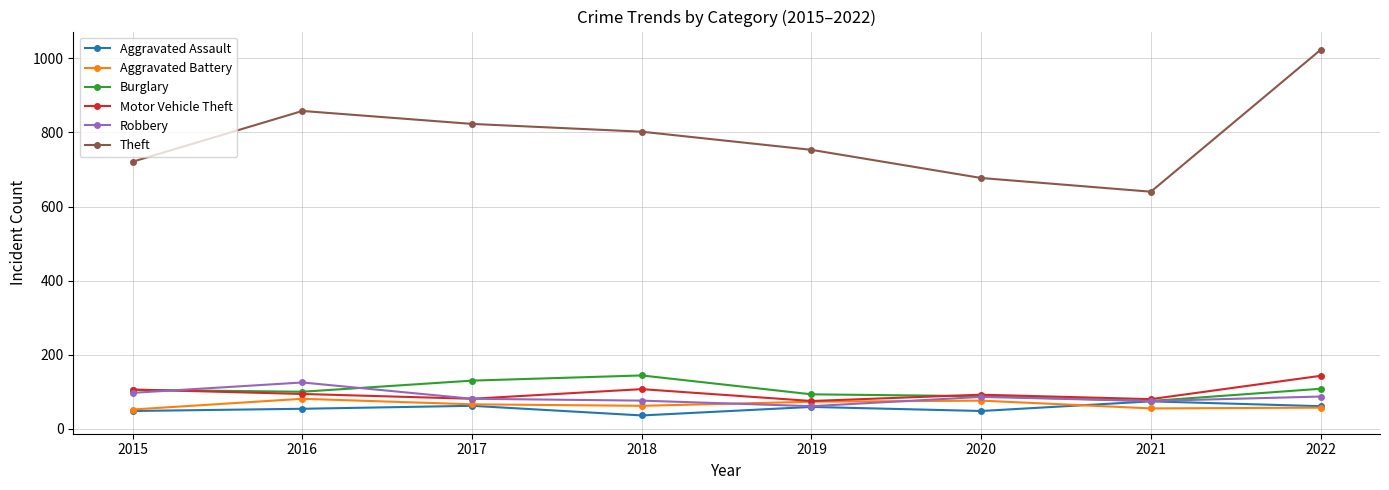

What is the sum of all Aggravated Assault values?

442